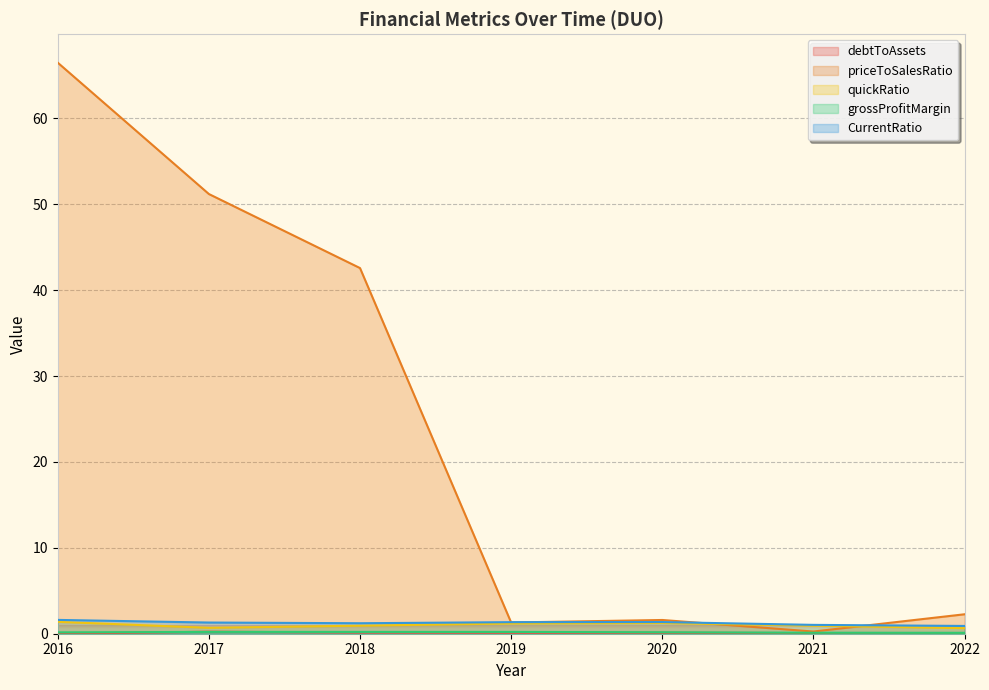

Between 2019 and 2016, which is larger?

2019